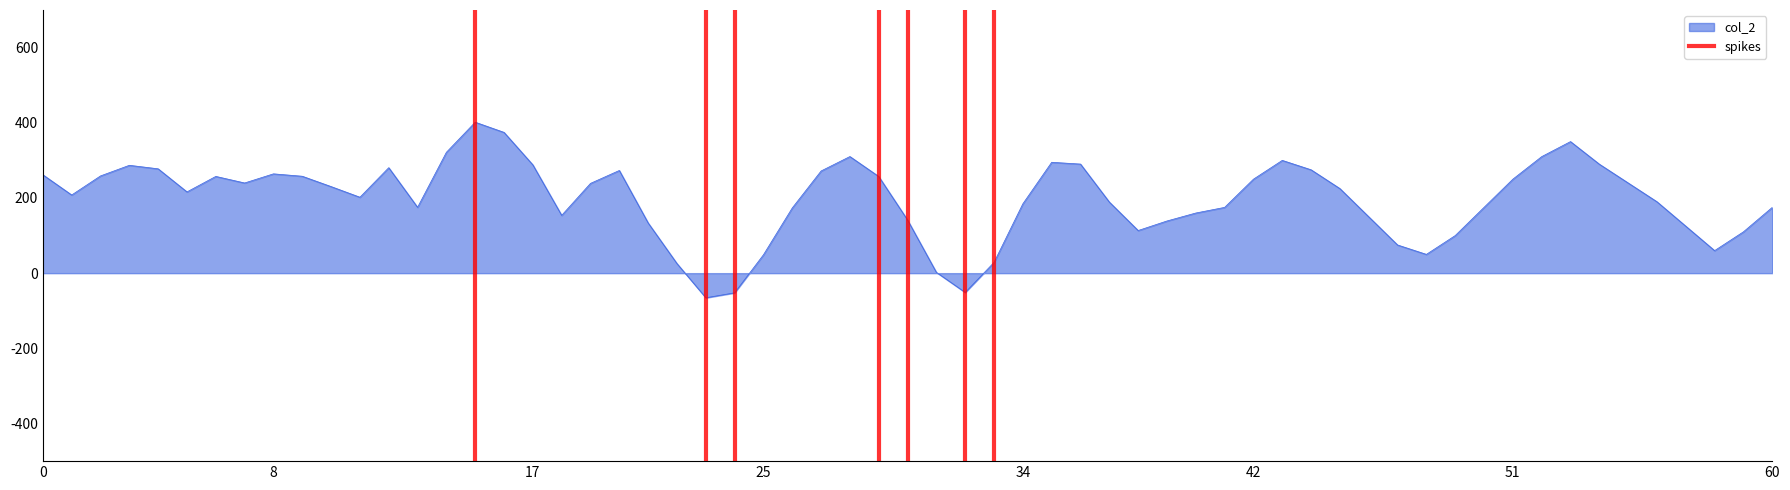

What is the lowest value of the col_2 series?

-65.4